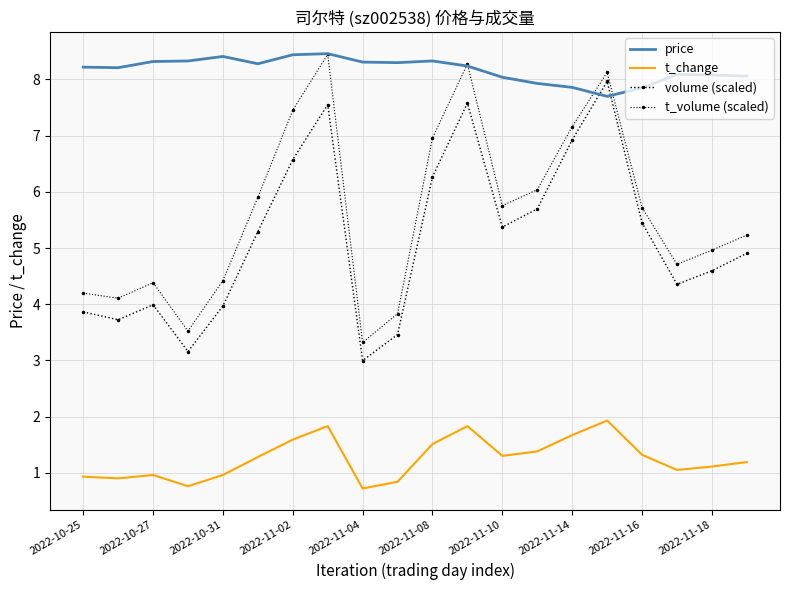

At which label does price reach its minimum?

15